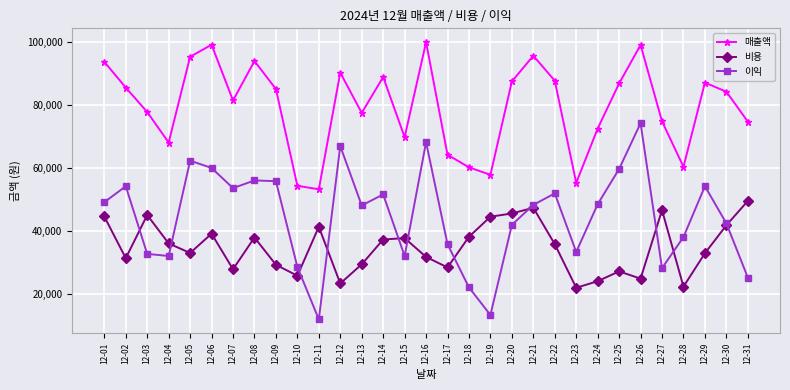

What are all the series names shown in the legend?

매출액, 비용, 이익